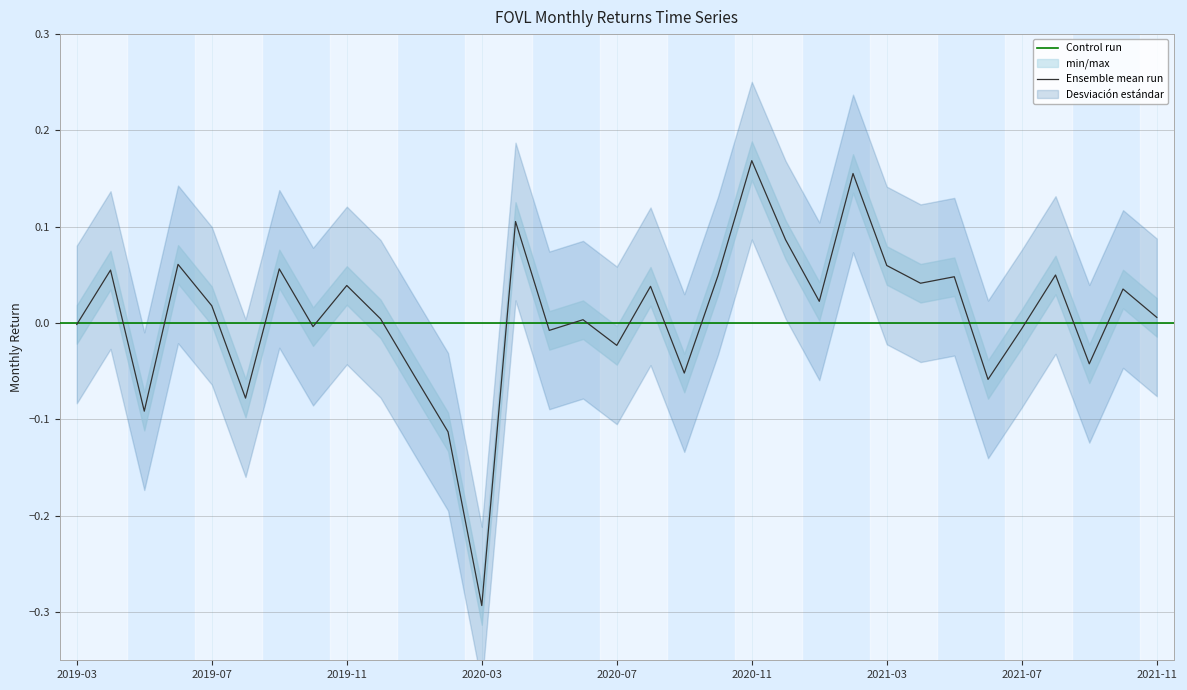

Where does the data first go above 0?

2019-04-30